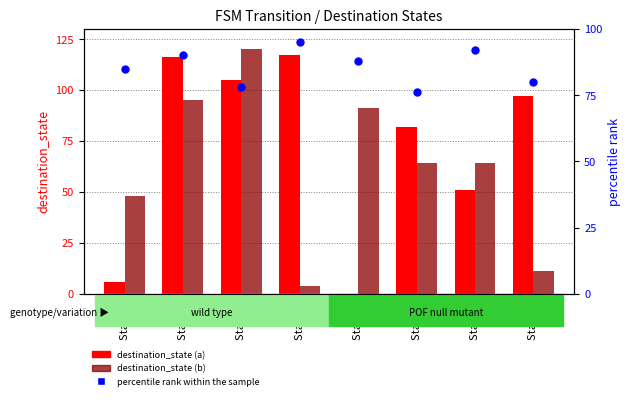

Which series has the largest total across all categories?

percentile rank within the sample